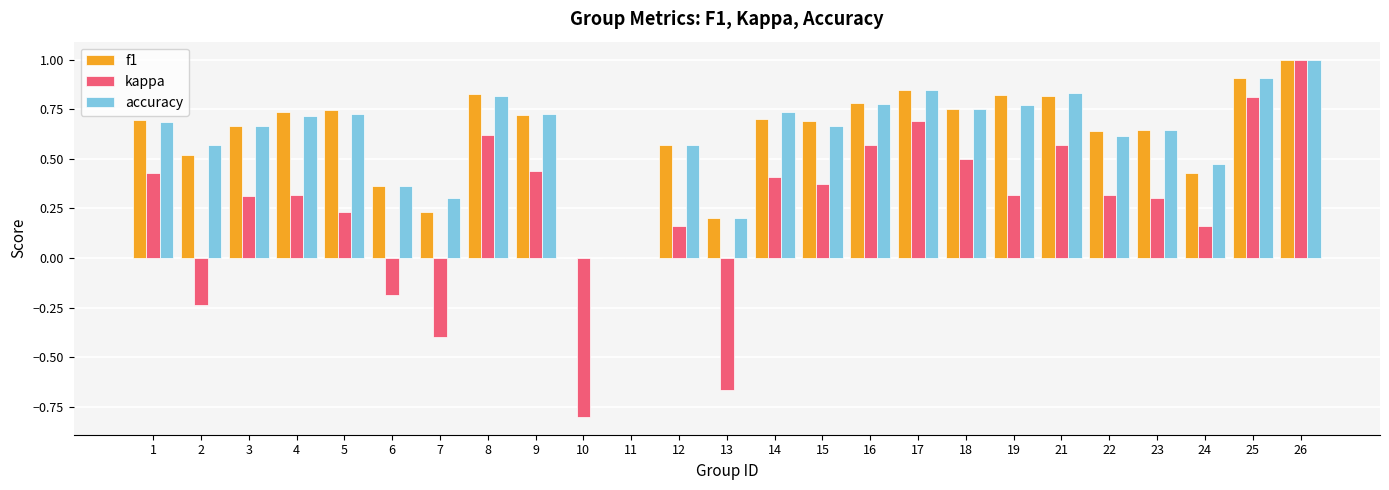

The value of accuracy at 16 is 0.8. True or false?

True